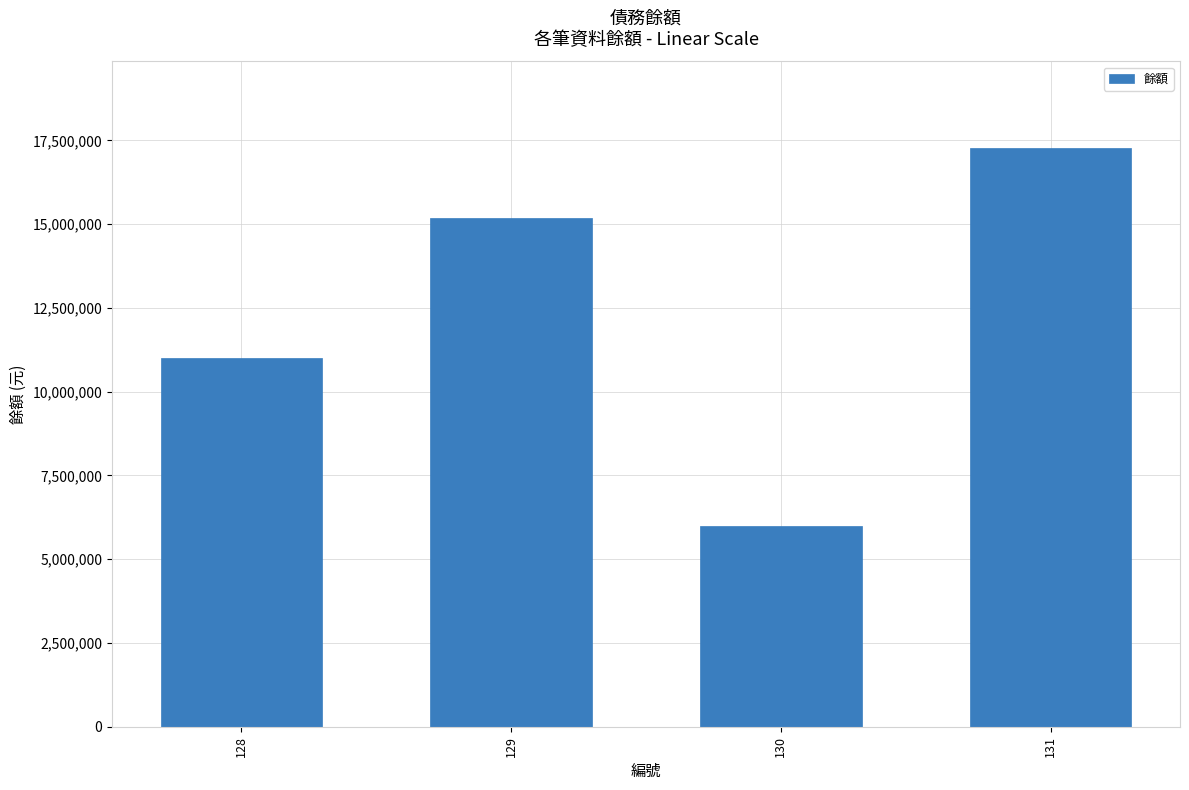

What is the sum of all values?

49445000